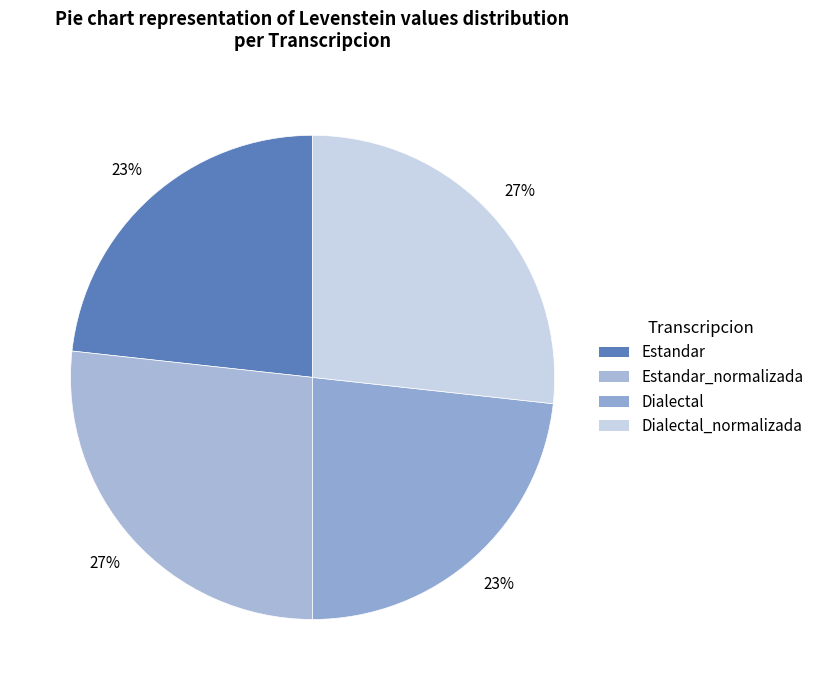

Between Estandar and Estandar_normalizada, which is larger?

Estandar_normalizada